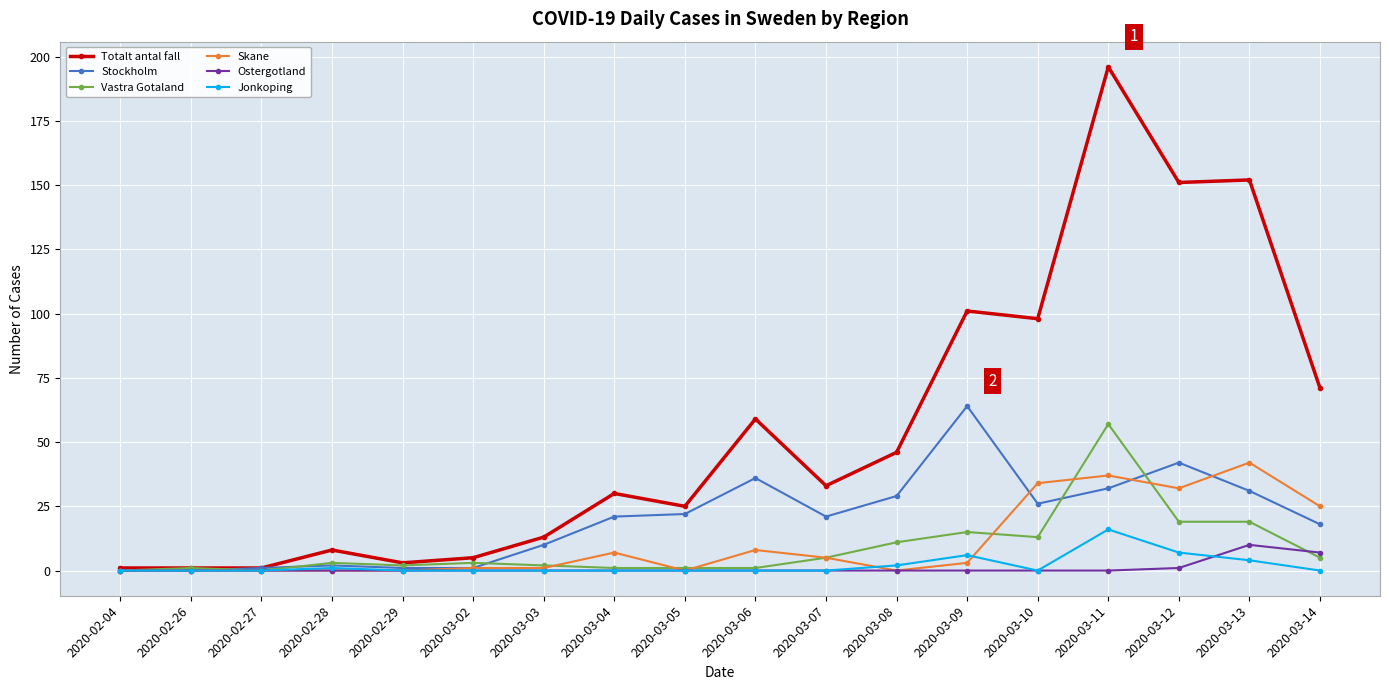

True or false: Ostergotland has a value of 10 at 2020-03-13.

True